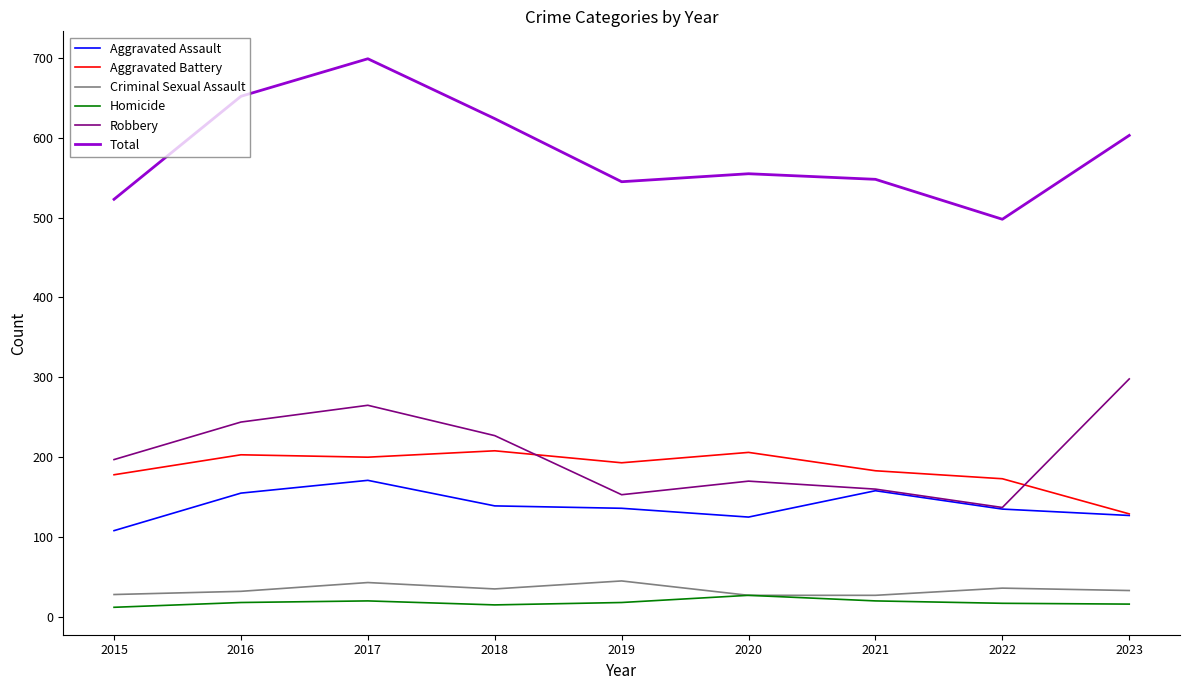

What is the highest value of the Homicide series?

27